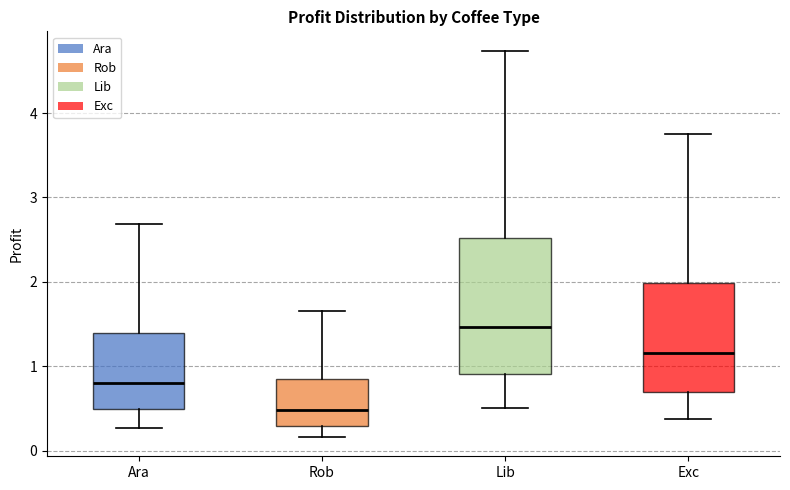

Comparing the boxes themselves (not the whiskers), which one is the tallest?

Lib